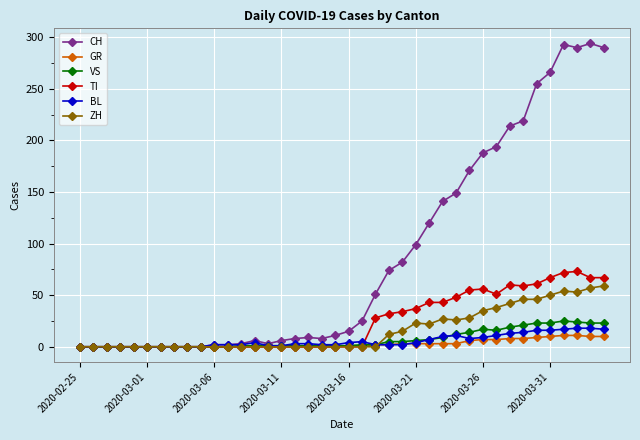

What is the sum of all VS values?

285